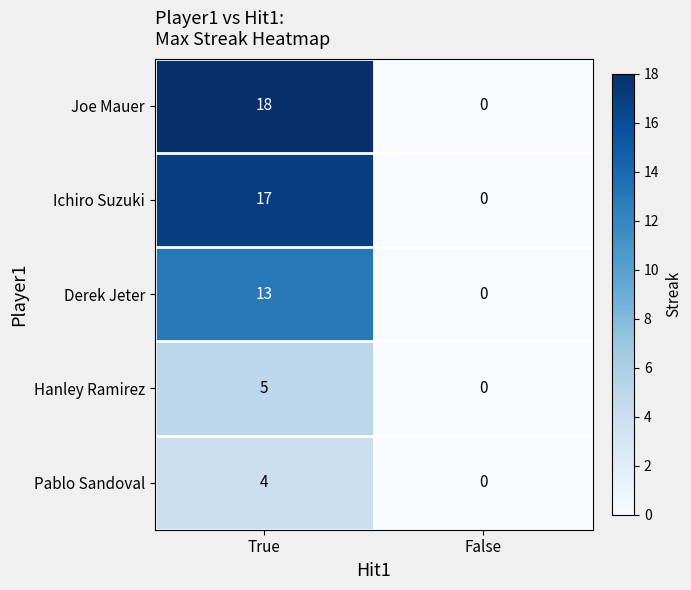

Count the number of data series in this chart.

5